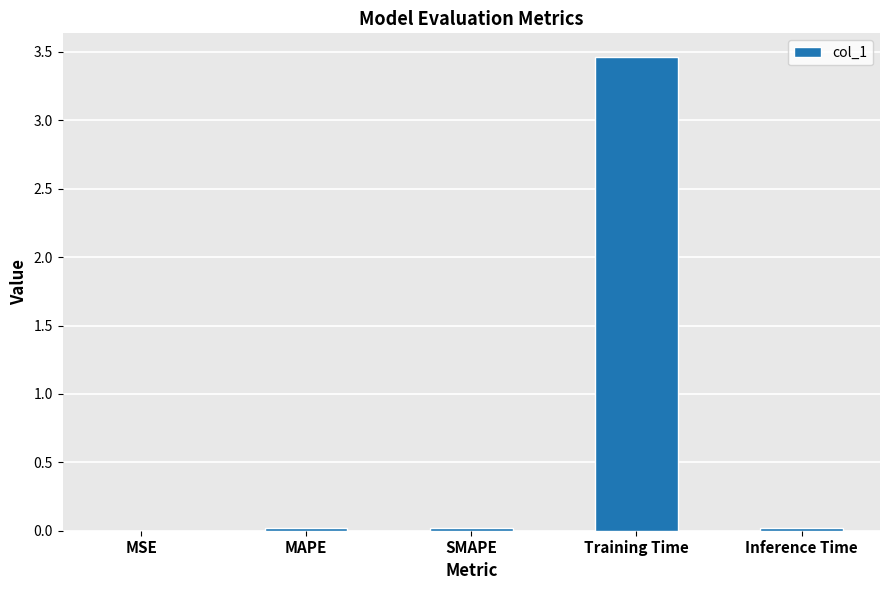

At which category does the chart reach its peak across all series?

Training Time